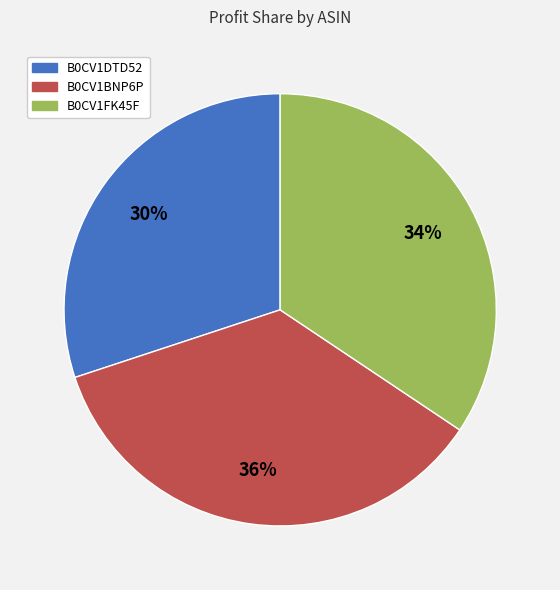

What percentage is the B0CV1DTD52 slice, to the nearest percent?

30%